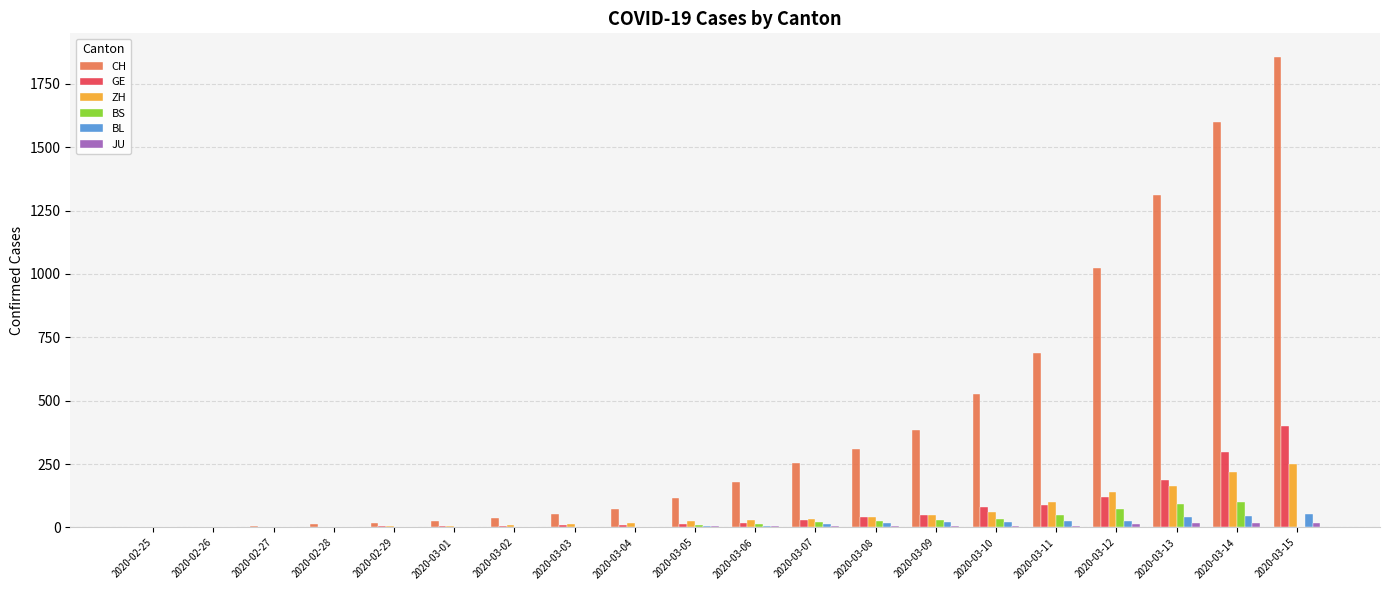

What is the highest value of the BL series?

54